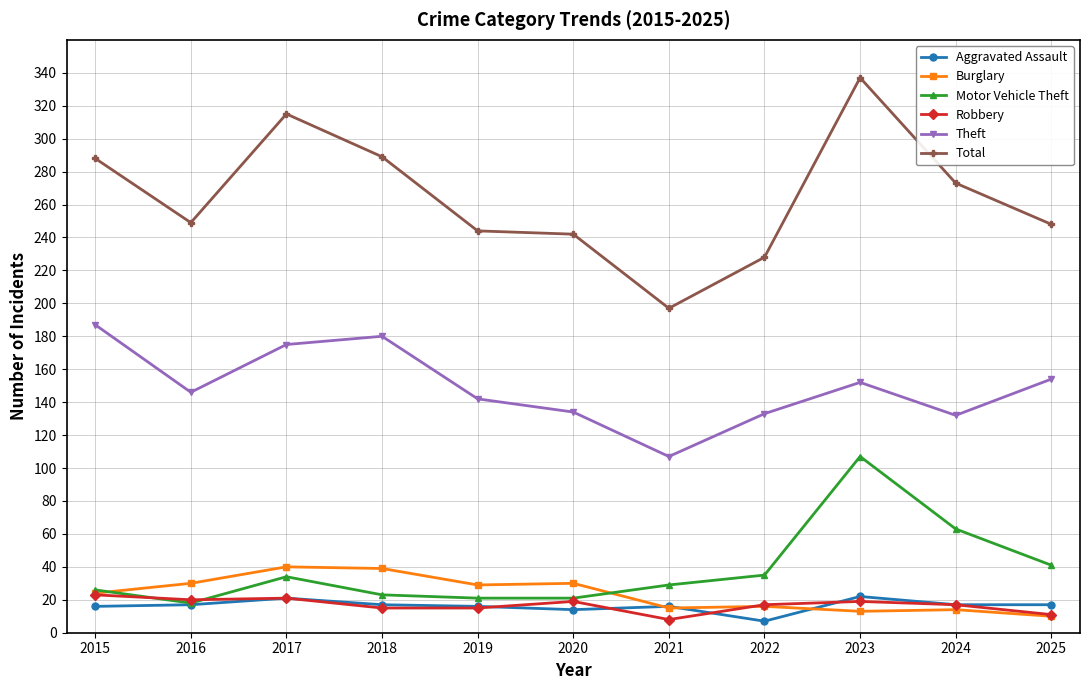

True or false: Motor Vehicle Theft has a value of 12 at 2018.

False